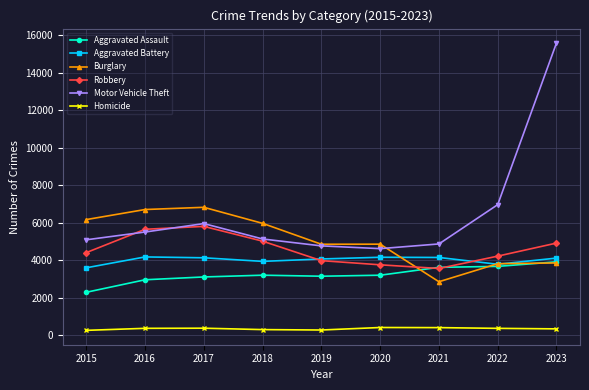

What is the spread (max minus min) of values at 2019?

4577